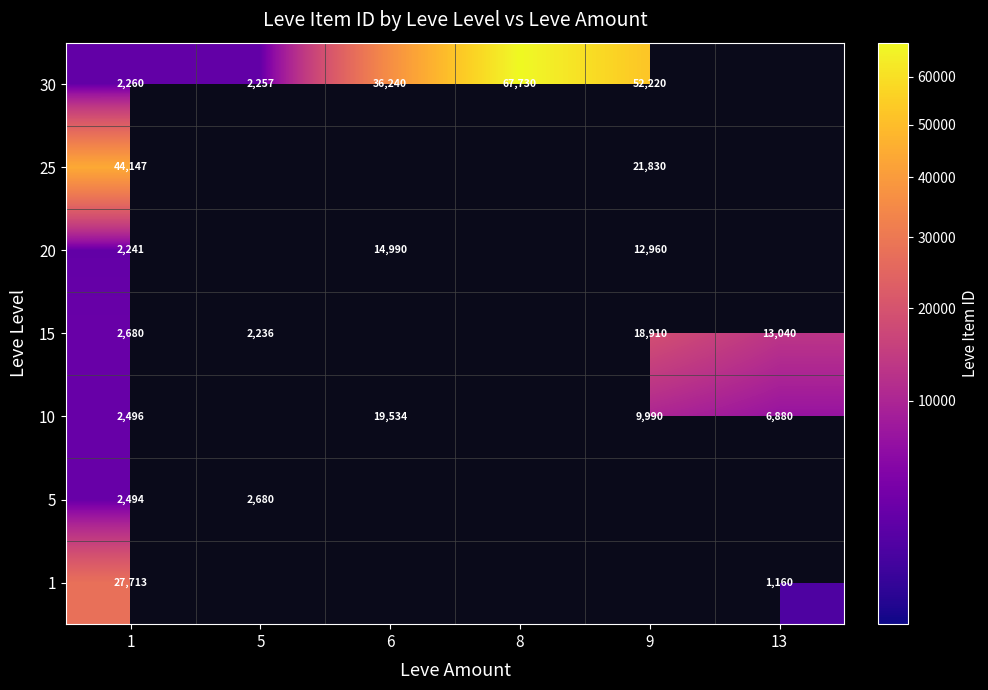

The 30 series shows 52220 at 9. True or false?

True